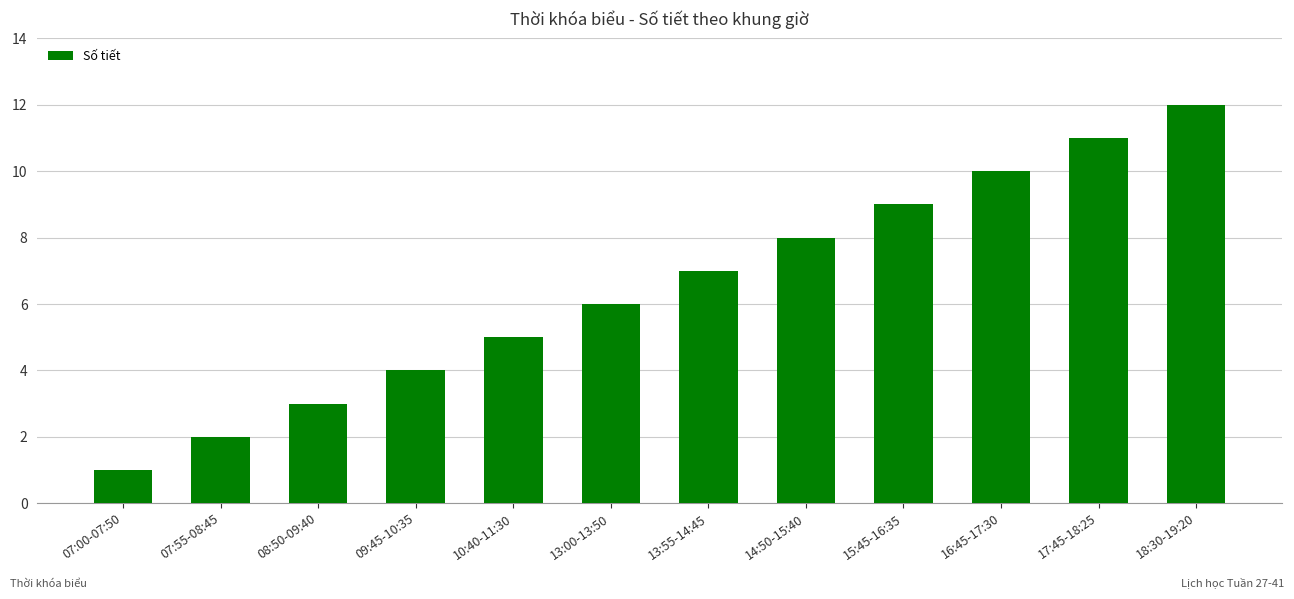

What is the ratio of the value at 10:40-11:30 to the value at 16:45-17:30?

0.5